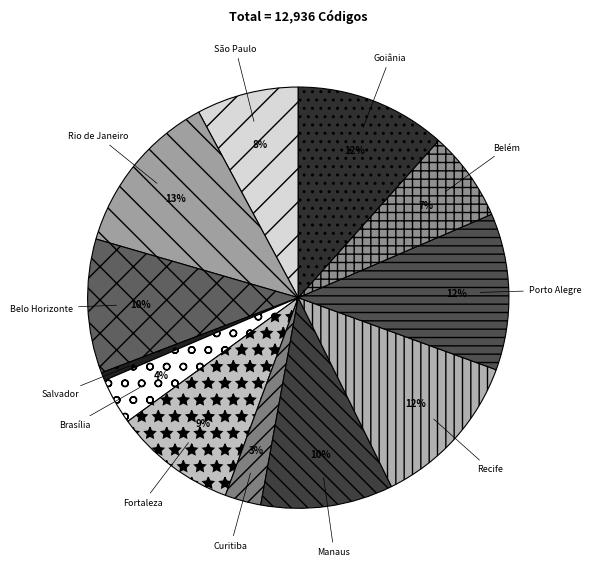

To the nearest percent, what percentage of the pie is Manaus?

10%